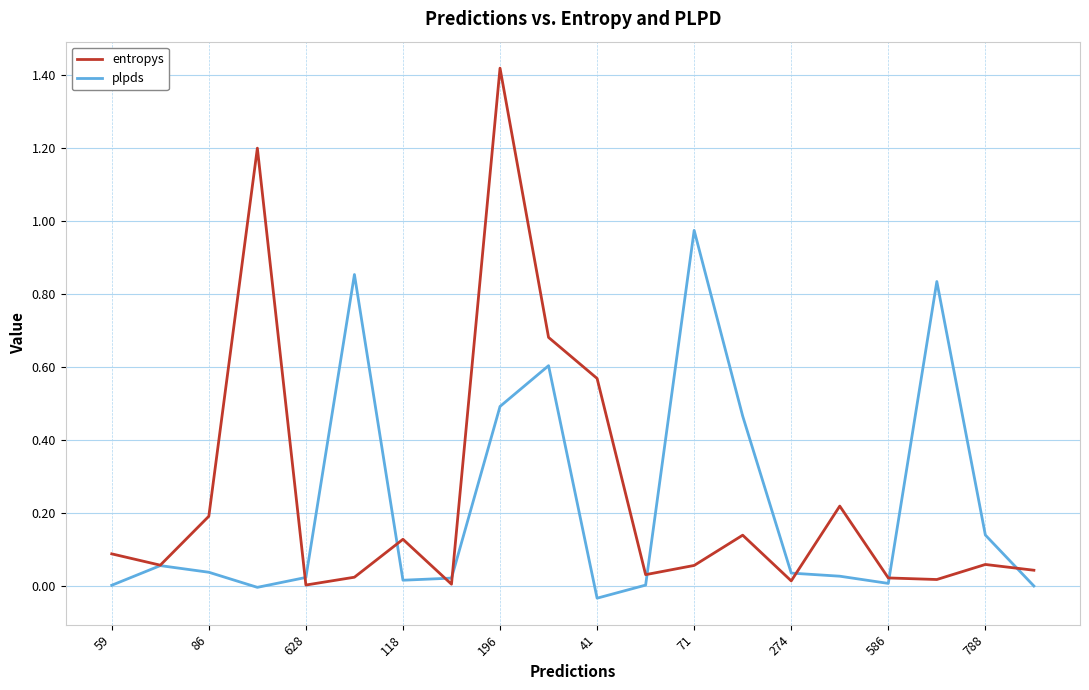

List the series in order of their peak value, lowest first.

plpds, entropys